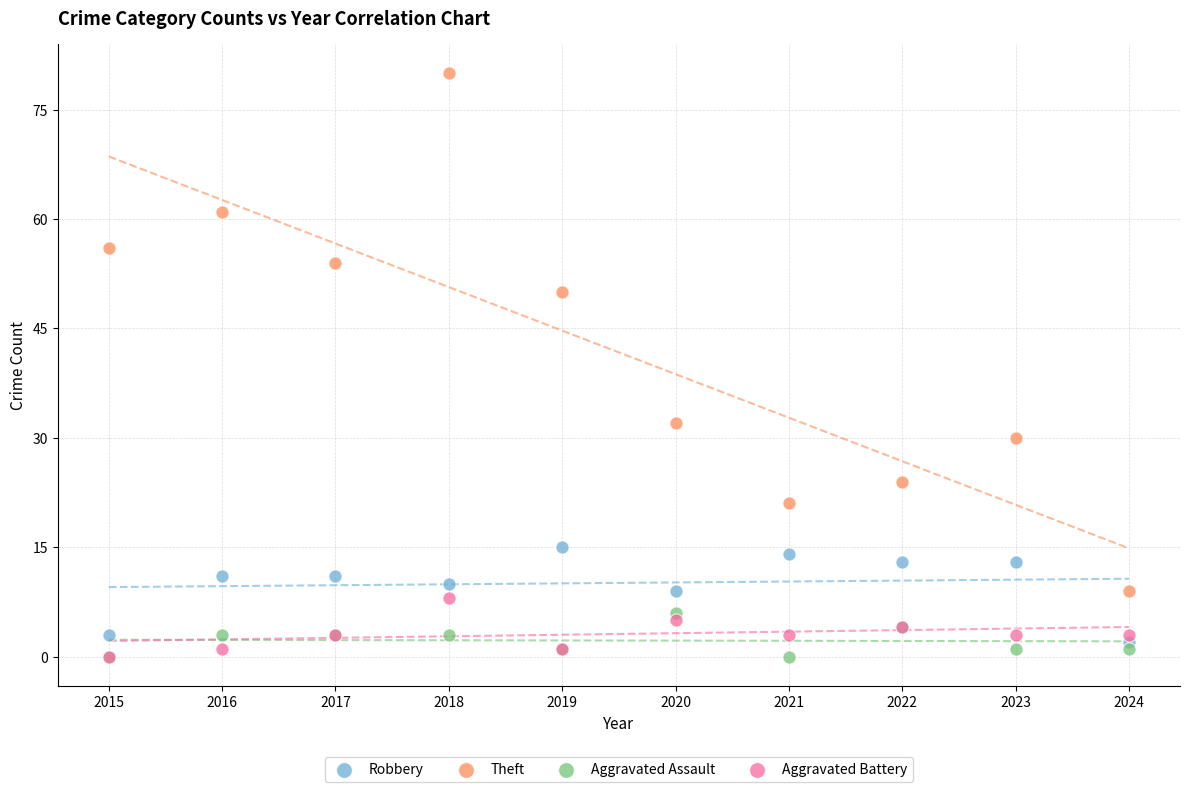

Which series contains the highest Y value?

Theft